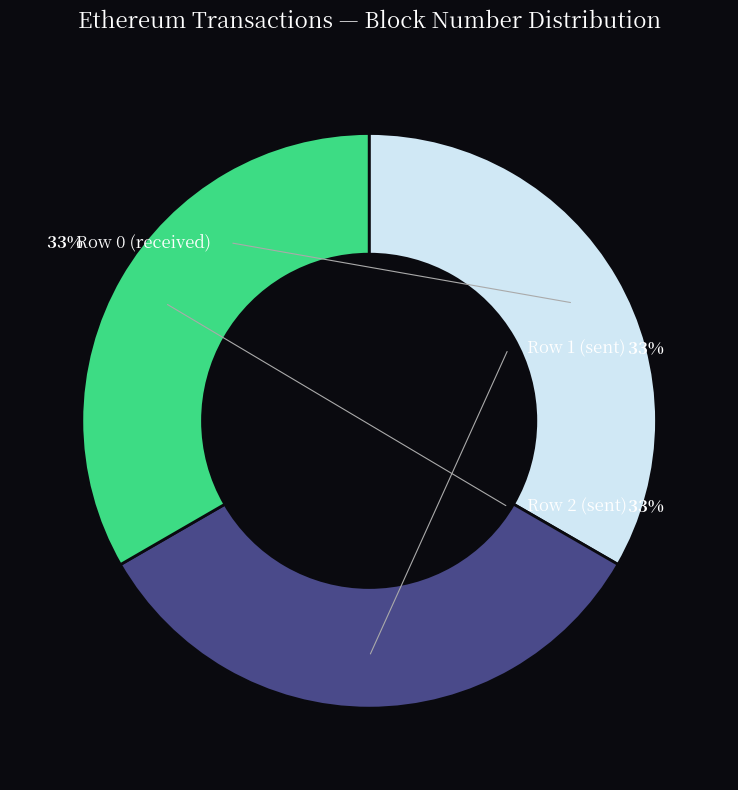

Is it true that Row 2 (sent) is 33% of the pie?

True